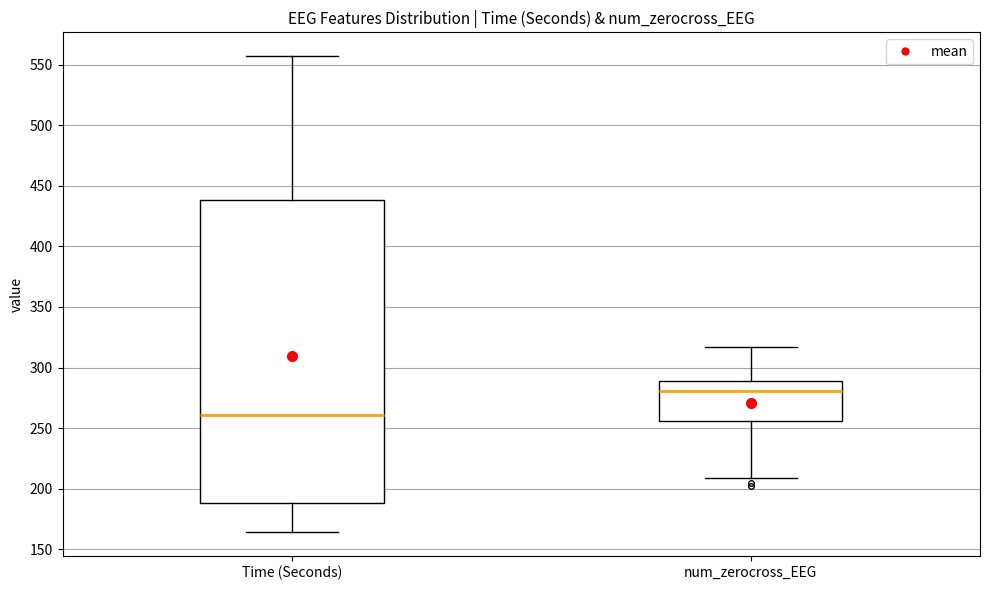

Which box's median line is the highest?

num_zerocross_EEG